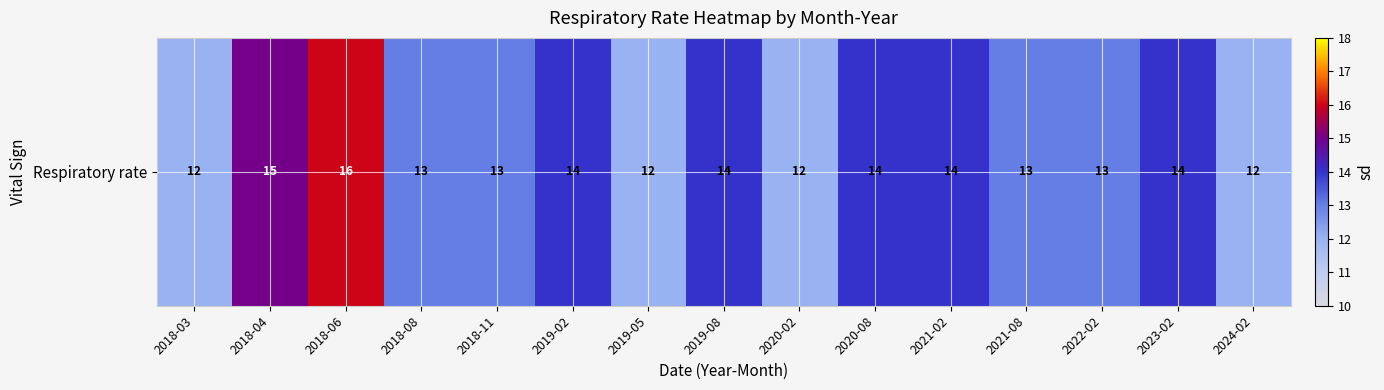

Is it true that the value at 2022-02 is 3?

False